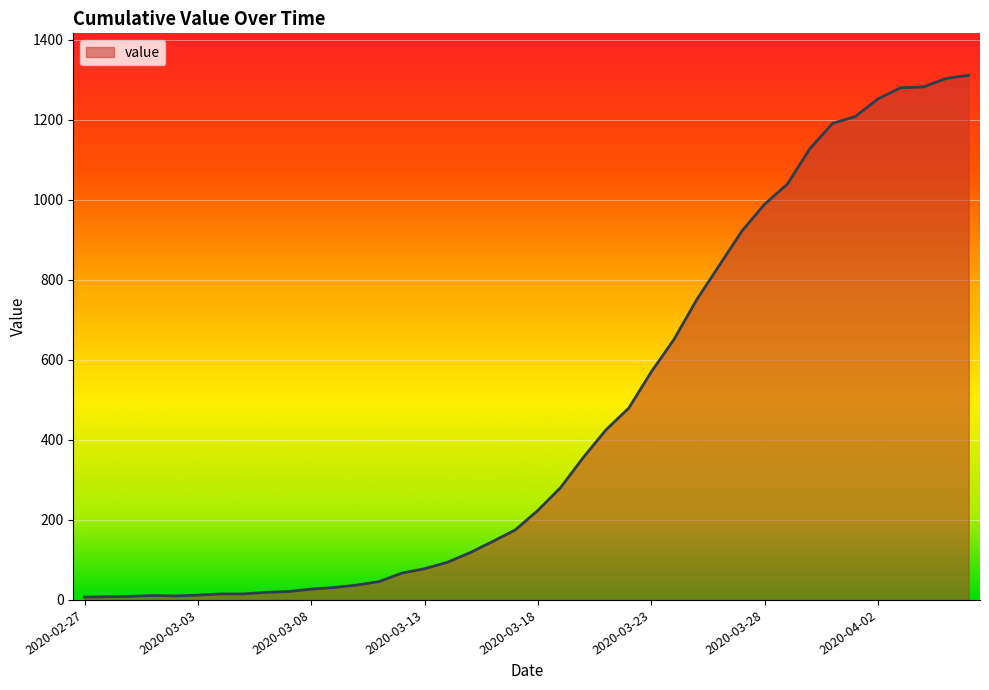

What is the maximum value shown in the chart?

1311